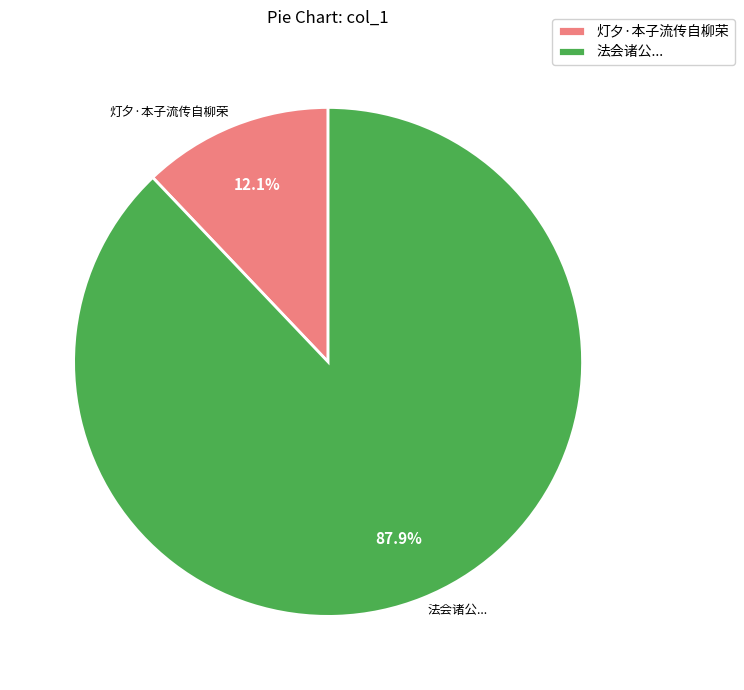

Which has a higher value, 灯夕·本子流传自柳荣 or 法会诸公...?

法会诸公...